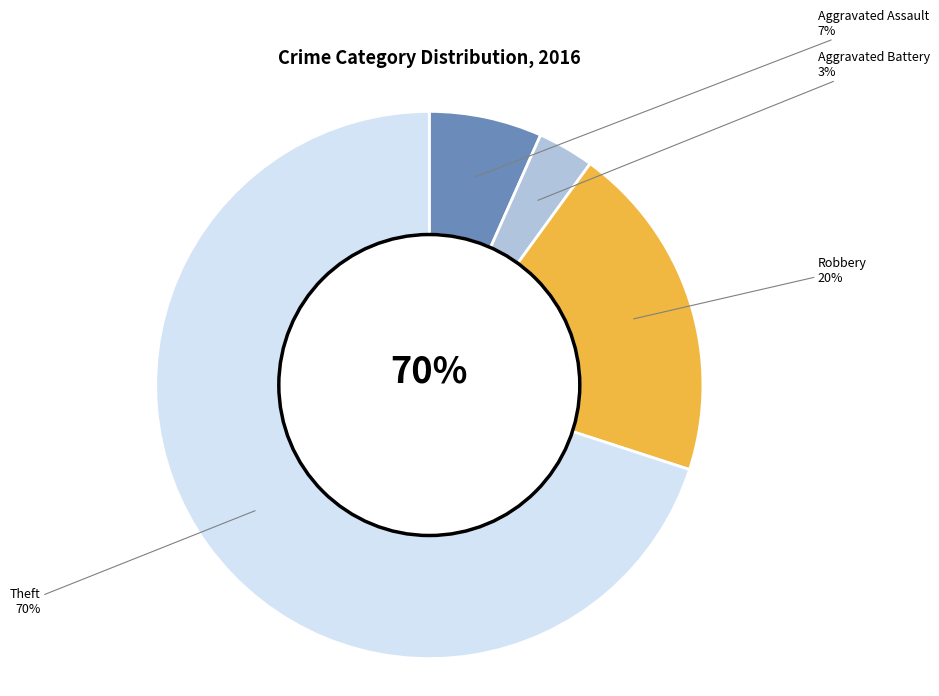

Which category has the biggest portion of the pie?

Theft